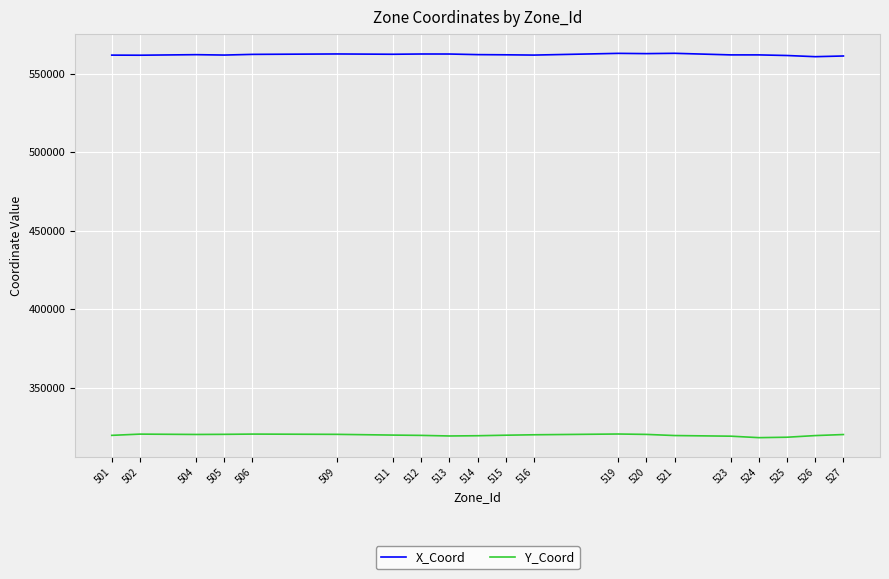

Is it true that Y_Coord equals 320290 at 505?

True